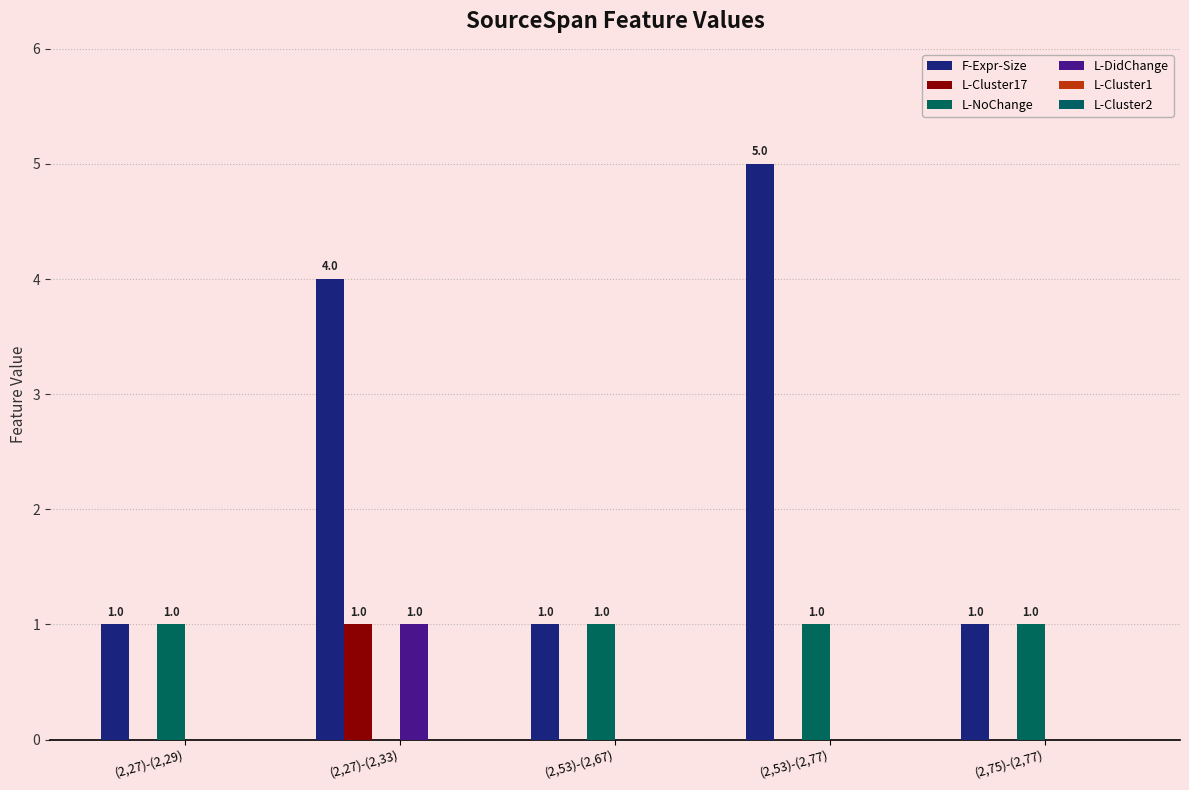

How many distinct data groups are displayed?

4